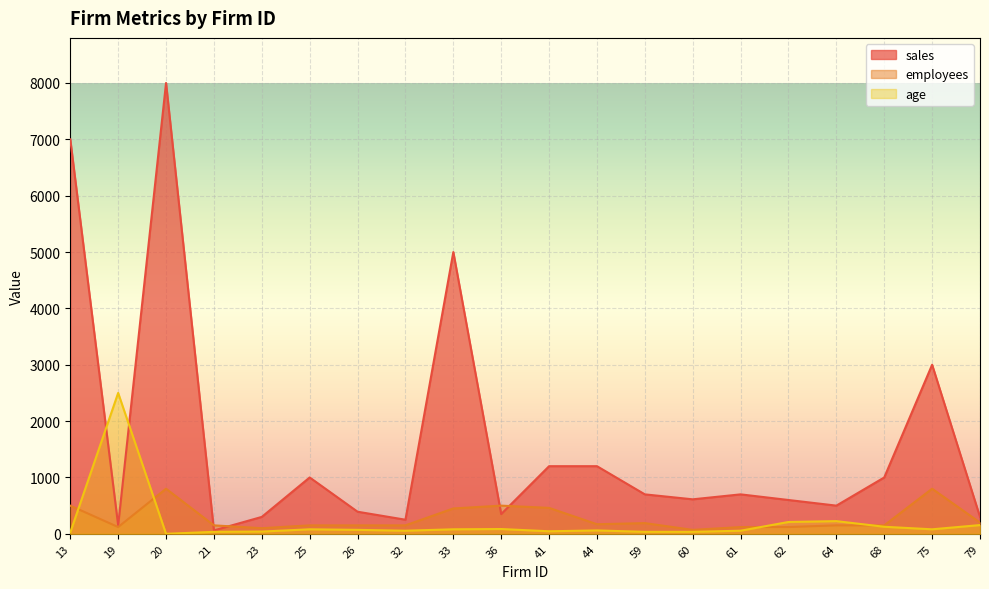

How many interior local peaks does the employees series have?

4